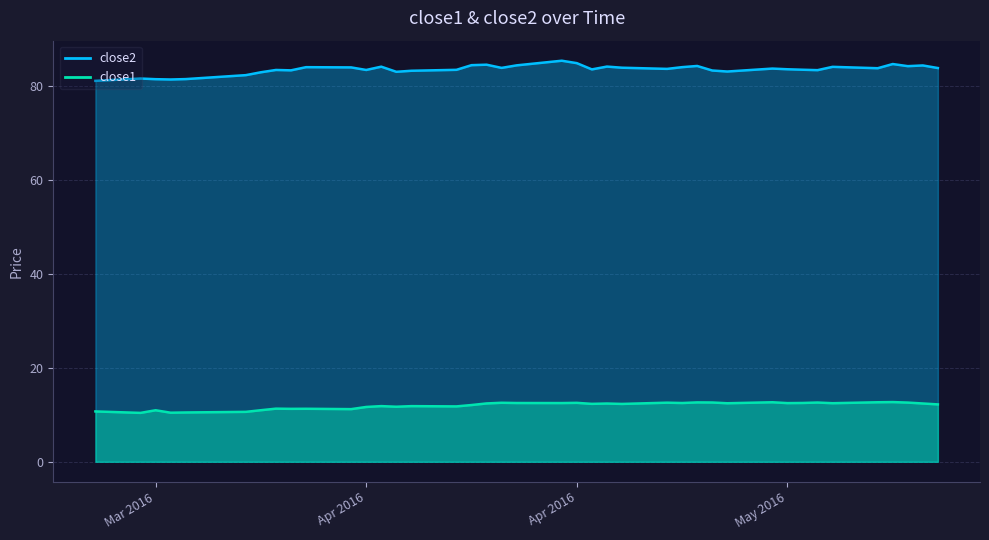

True or false: close1 has more than 0 points higher than both neighbors.

True